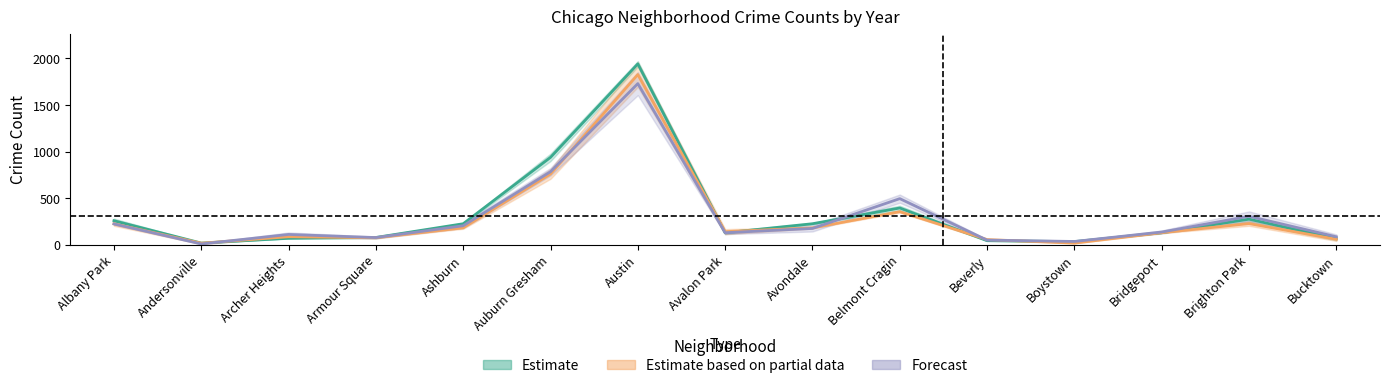

What is the label of the 4th point from the right?

Boystown